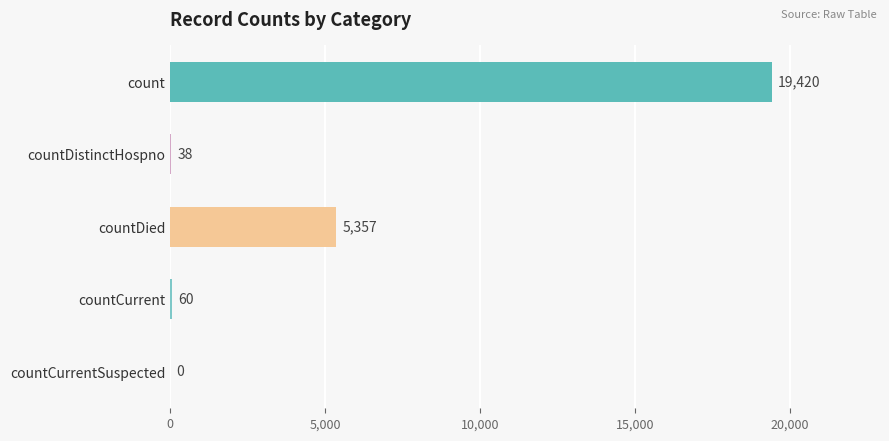

The chart shows a value of 38 at countDistinctHospno. True or false?

True